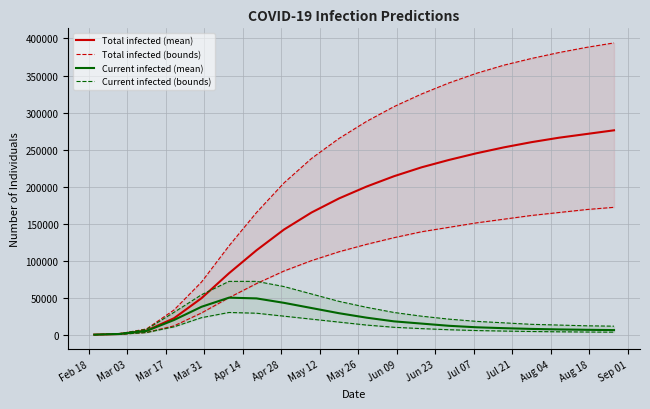

True or false: predicted_total_infected_upper has more than 0 points higher than both neighbors.

False